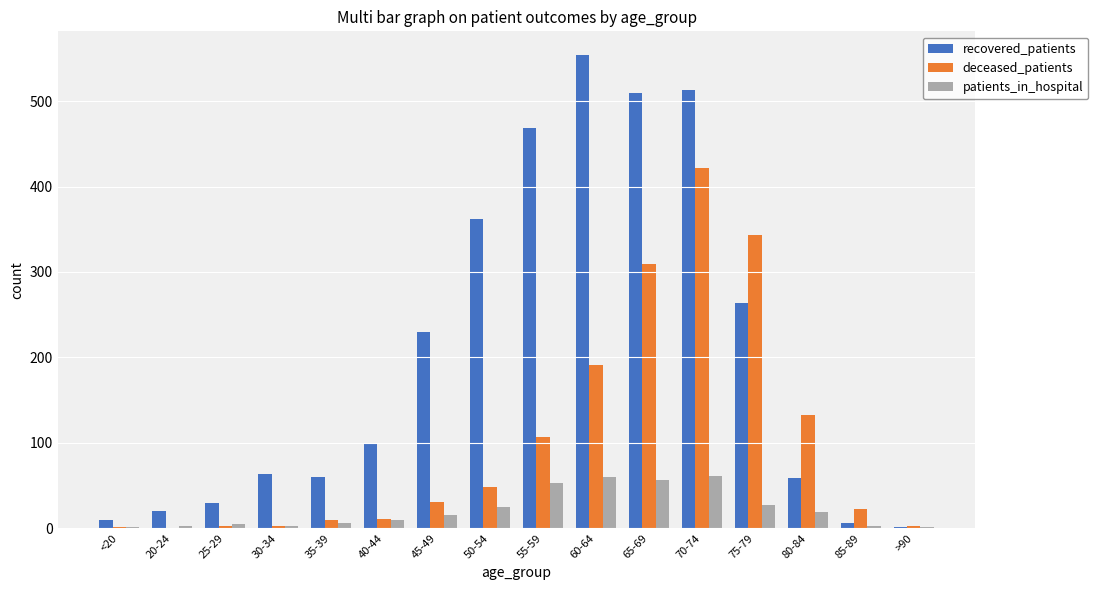

How many categories are shown in the chart?

16